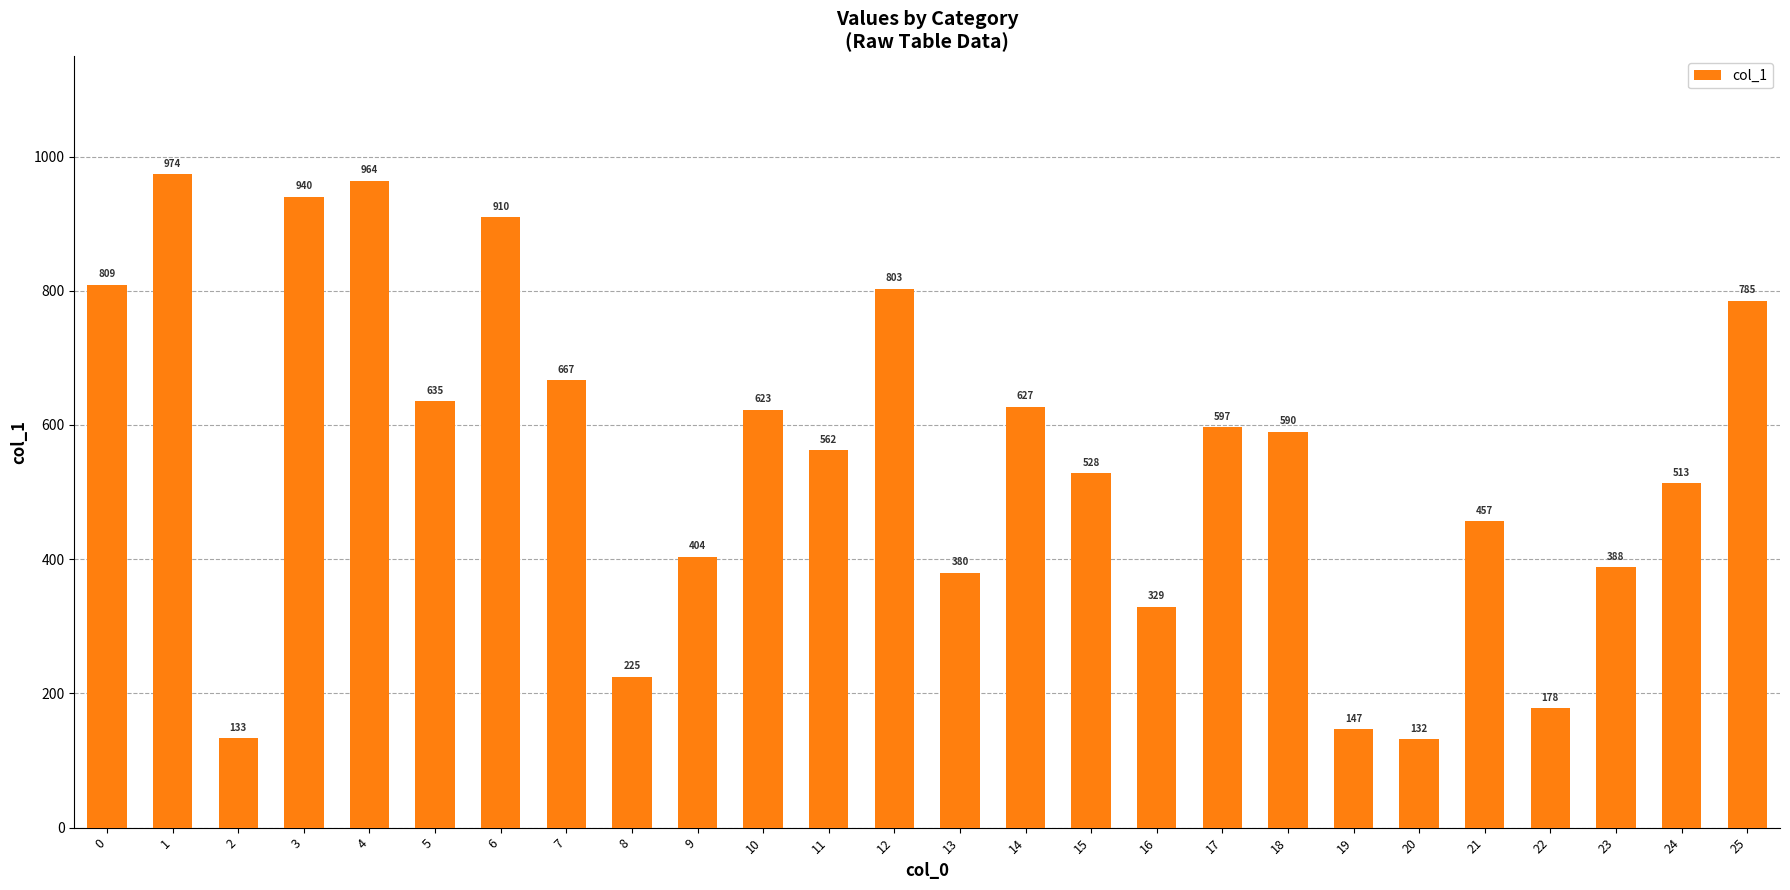

Reading left to right, transcribe all the data shown in this chart.

809	974	133	940	964	635	910	667	225	404	623	562	803	380	627	528	329	597	590	147	132	457	178	388	513	785